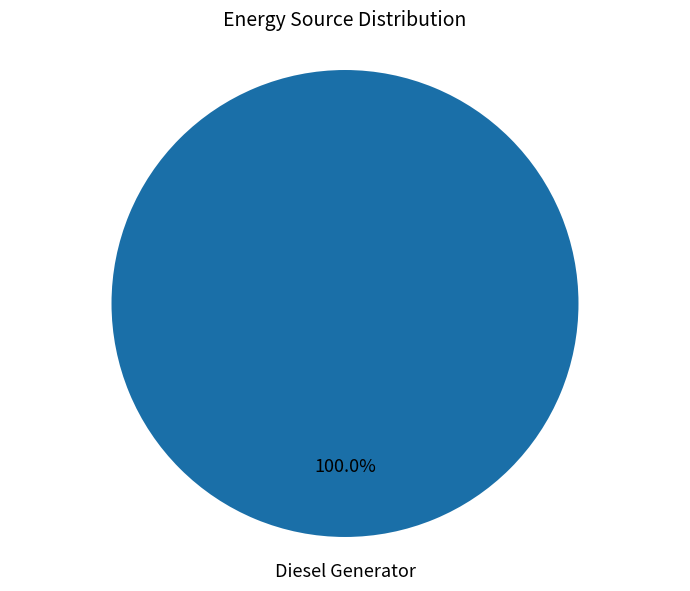

Is there any slice that represents more than half of the pie?

Yes